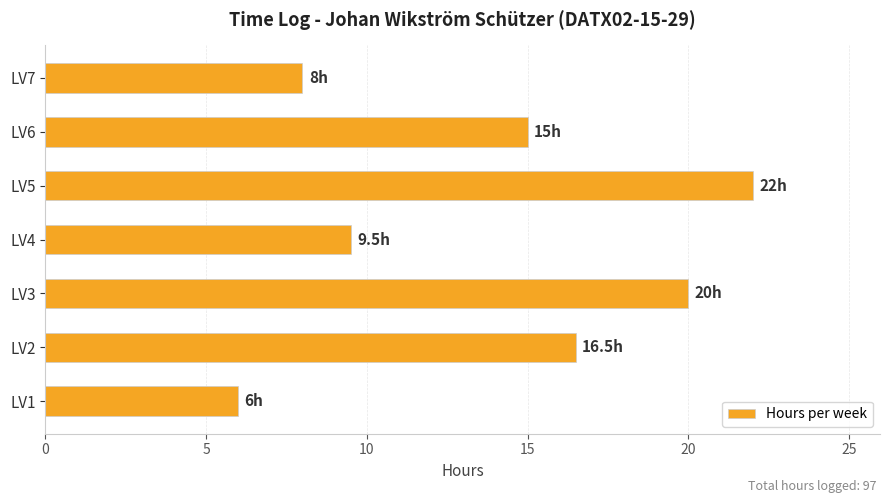

The value at LV4 is 9.5. True or false?

True